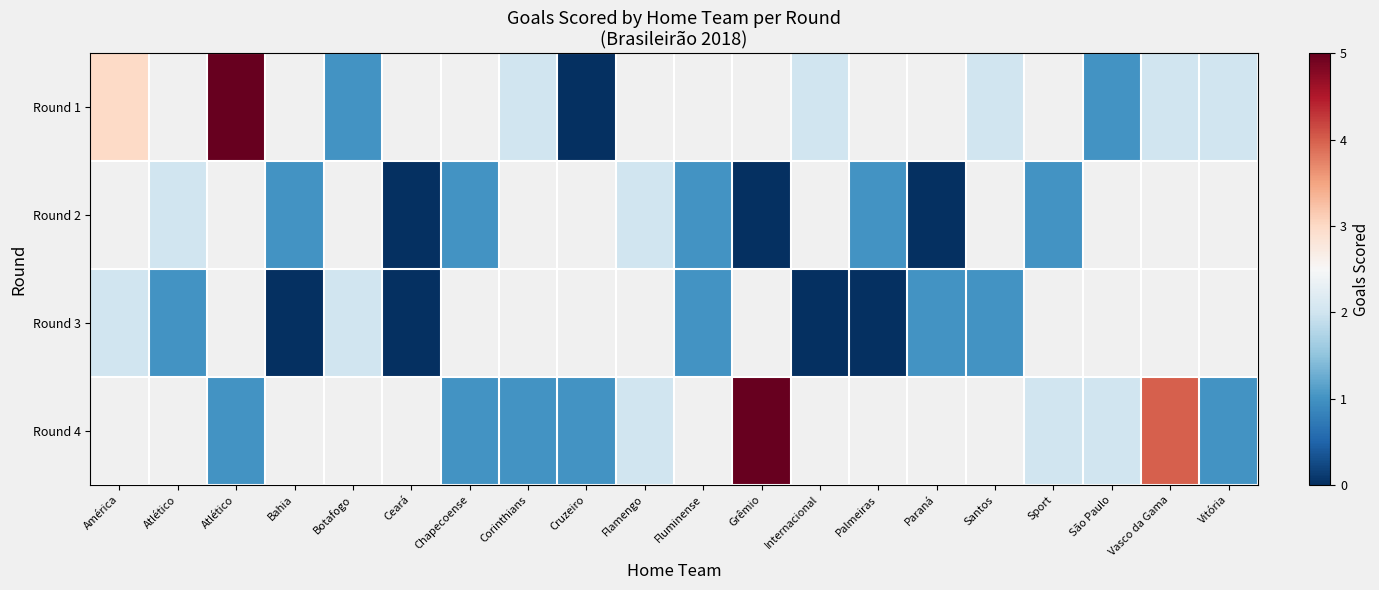

True or false: Round 3 has a value of 0.0 at Ceará.

True